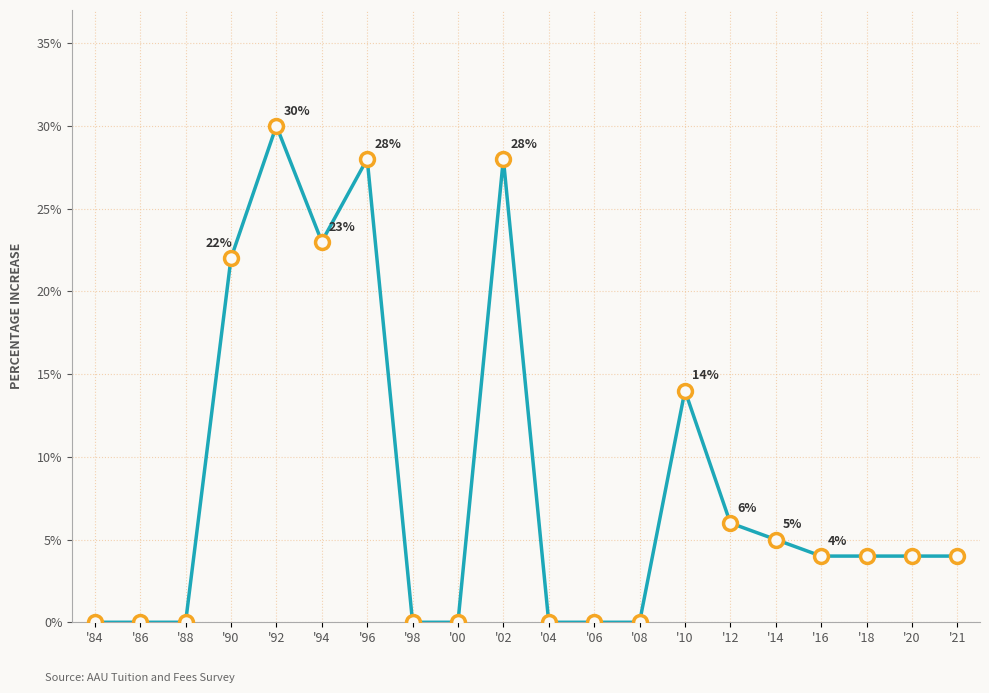

Is it true that the value at '12 is 9?

False